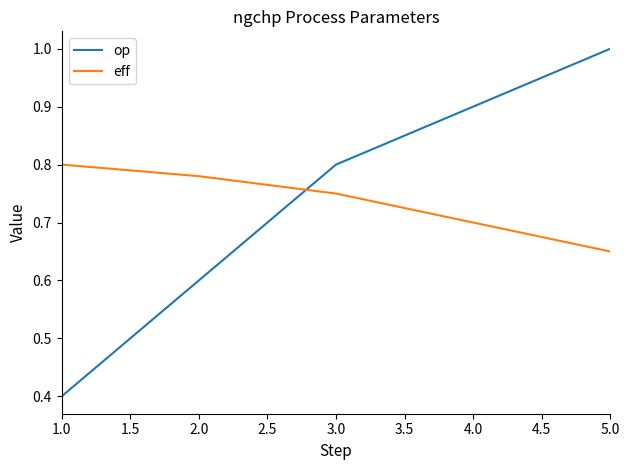

At which label is eff closest to 0?

5.0